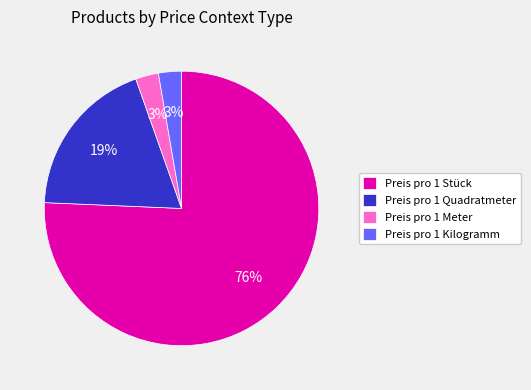

To the nearest percent, what percentage of the pie is Preis pro 1 Meter?

3%